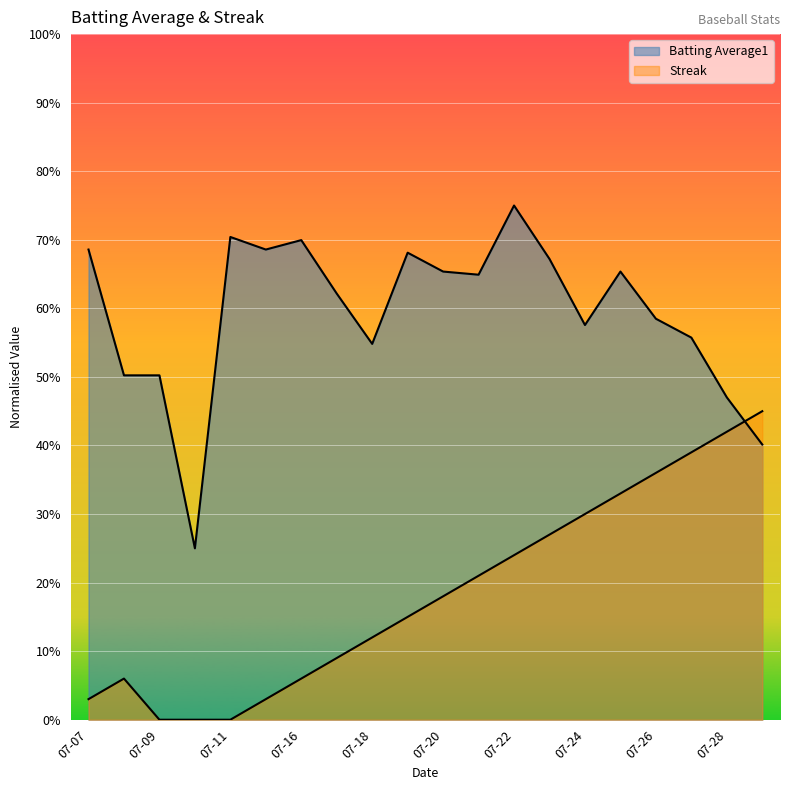

Reading left to right, extract all data points from this chart.

Batting Average1: 0.7	0.5	0.5	0.2	0.7	0.7	0.7	0.6	0.5	0.7	0.7	0.6	0.8	0.7	0.6	0.7	0.6	0.6	0.5	0.4
Streak: 0.0	0.1	0.0	0.0	0.0	0.0	0.1	0.1	0.1	0.1	0.2	0.2	0.2	0.3	0.3	0.3	0.4	0.4	0.4	0.5